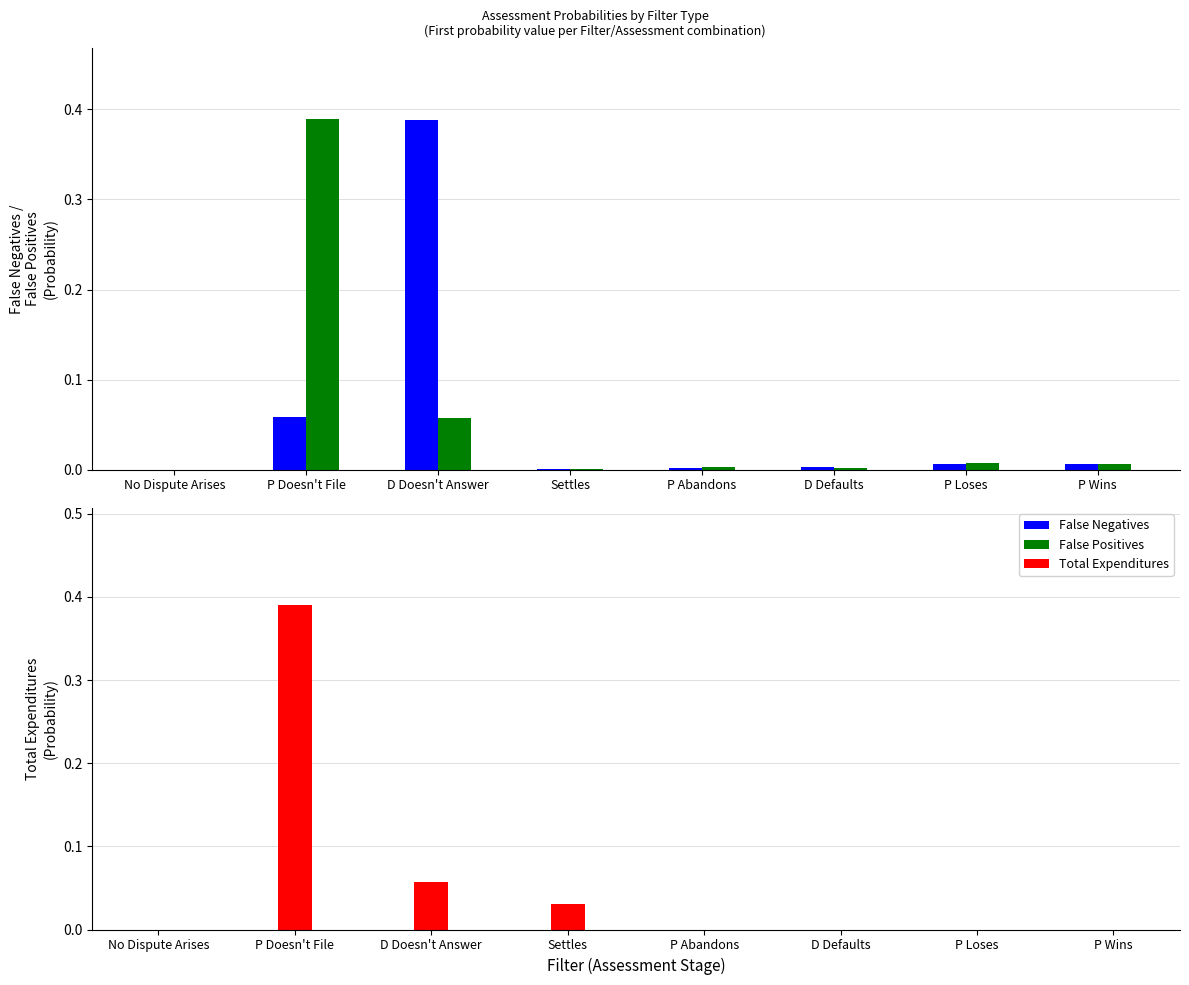

What is the sum of the Total Expenditures values at D Doesn't Answer and P Loses?

0.1